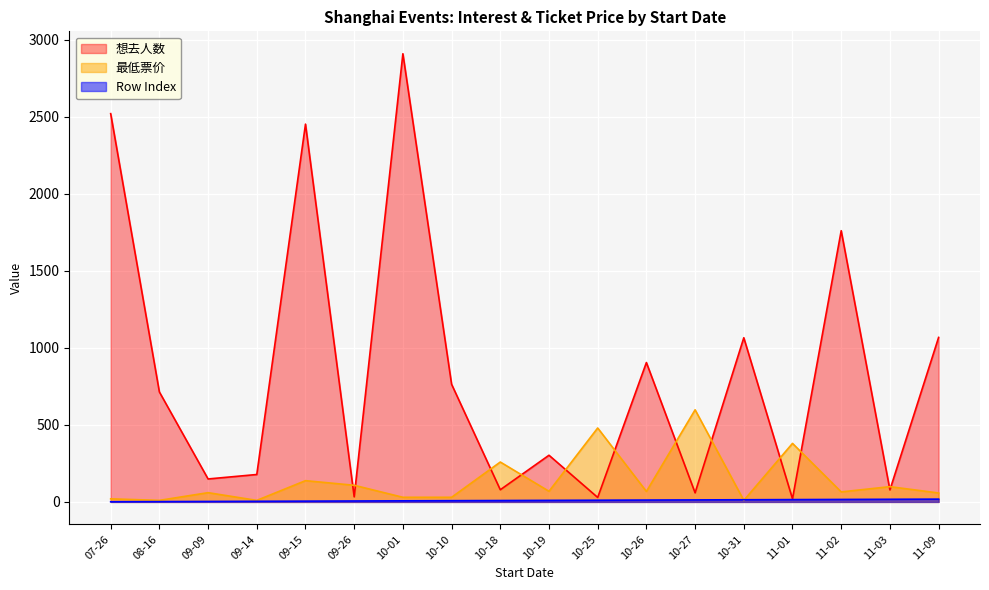

True or false: 想去人数 and 最低票价 intersect in this chart.

True